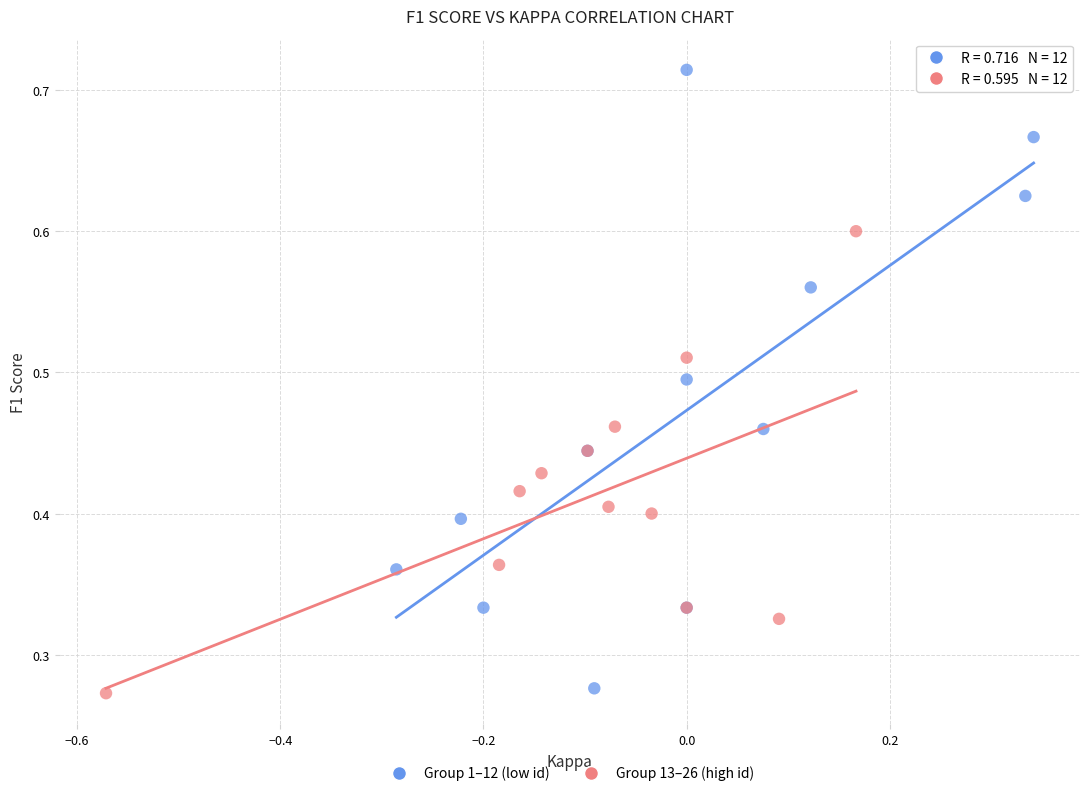

Which series has the widest spread of Y values?

Group 1–12 (low id)